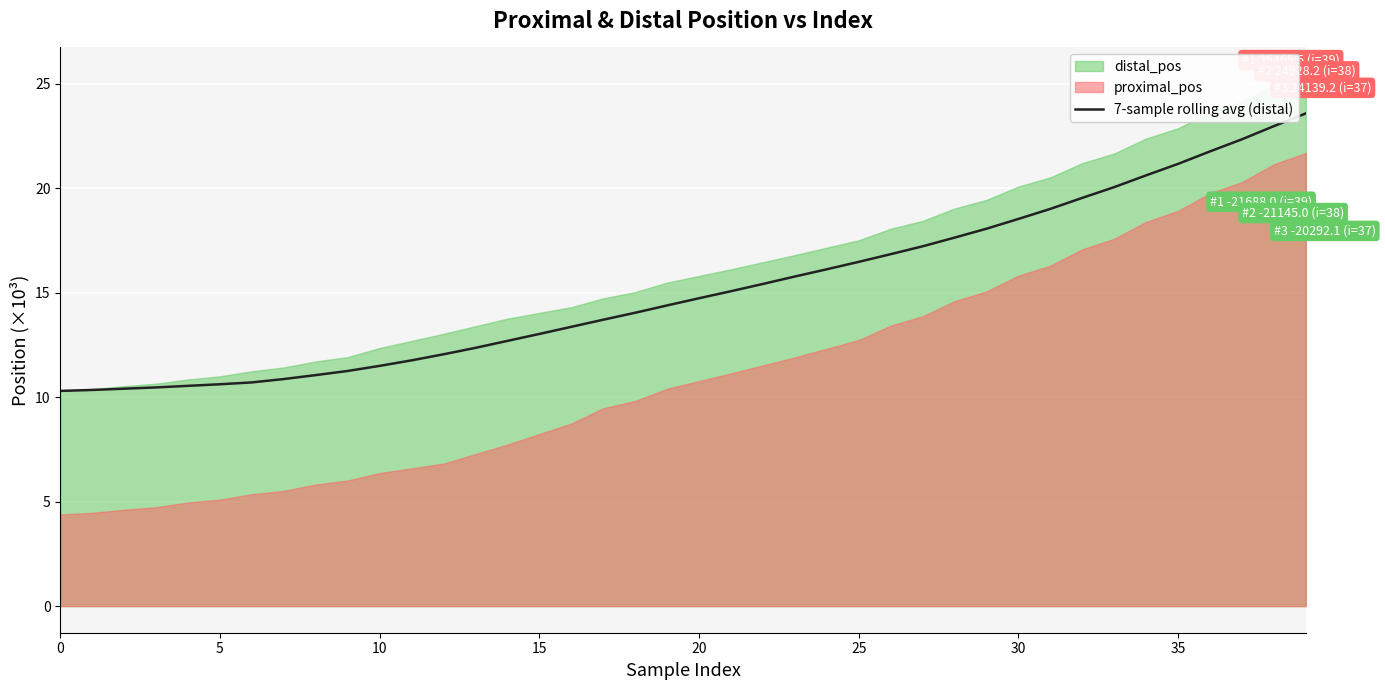

What is the label of the 13th point from the left?

12